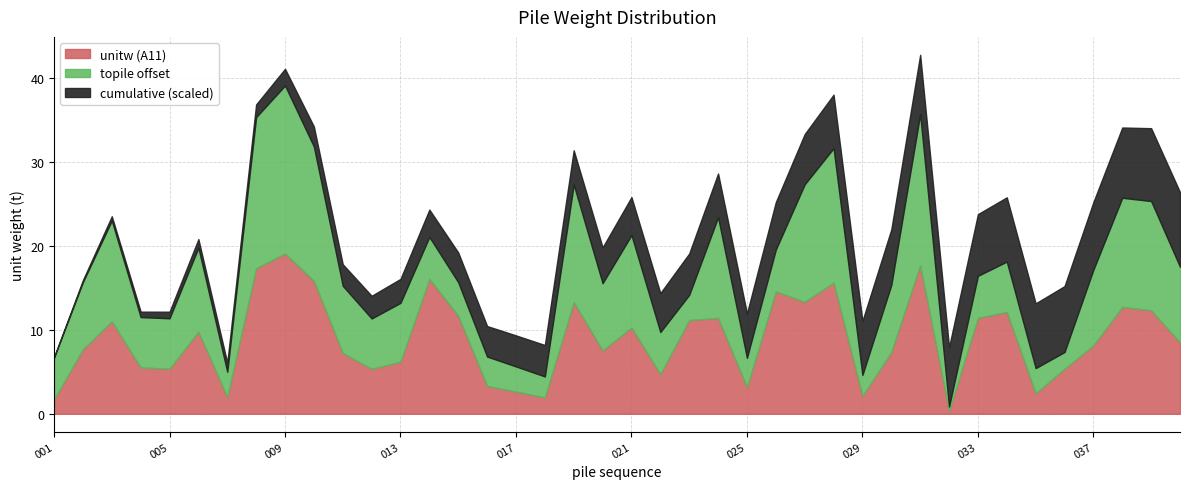

Reading right to left, list all the values displayed in this chart.

A11: 040=8.5	039=12.3	038=12.7	037=8.2	036=5.4	035=2.4	034=12.1	033=11.4	032=0.4	031=17.7	030=7.3	029=2.1	028=15.6	027=13.3	026=14.6	025=3.2	024=11.4	023=11.2	022=4.7	021=10.3	020=7.6	019=13.3	018=1.9	017=2.6	016=3.3	015=11.7	014=16.1	013=6.2	012=5.4	011=7.2	010=15.8	009=19.1	008=17.3	007=2.0	006=9.8	005=5.4	004=5.5	003=11.0	002=7.7	001=1.7
topile_B: 040=9.0	039=13.0	038=13.0	037=9.0	036=2.0	035=3.0	034=6.0	033=5.0	032=0.5	031=18.0	030=8.0	029=2.5	028=16.0	027=14.0	026=5.0	025=3.5	024=12.0	023=3.0	022=5.0	021=11.0	020=8.0	019=14.0	018=2.5	017=3.0	016=3.5	015=4.0	014=5.0	013=7.0	012=6.0	011=8.0	010=16.0	009=20.0	008=18.0	007=3.0	006=10.0	005=6.0	004=6.0	003=12.0	002=8.0	001=5.0
cumulative: 040=355.6	039=347.1	038=334.8	037=322.0	036=313.9	035=308.5	034=306.1	033=293.9	032=282.5	031=282.1	030=264.5	029=257.1	028=255.0	027=239.3	026=226.0	025=211.4	024=208.3	023=196.9	022=185.7	021=181.0	020=170.7	019=163.1	018=149.8	017=147.9	016=145.2	015=141.9	014=130.2	013=114.2	012=108.0	011=102.6	010=95.4	009=79.5	008=60.4	007=43.1	006=41.1	005=31.3	004=25.9	003=20.4	002=9.4	001=1.7